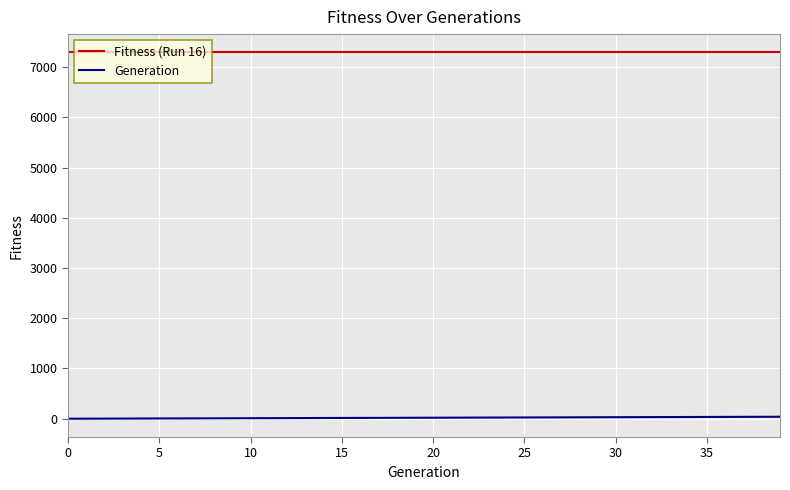

List the series in order of their peak value, highest first.

Fitness (Run 16), Generation